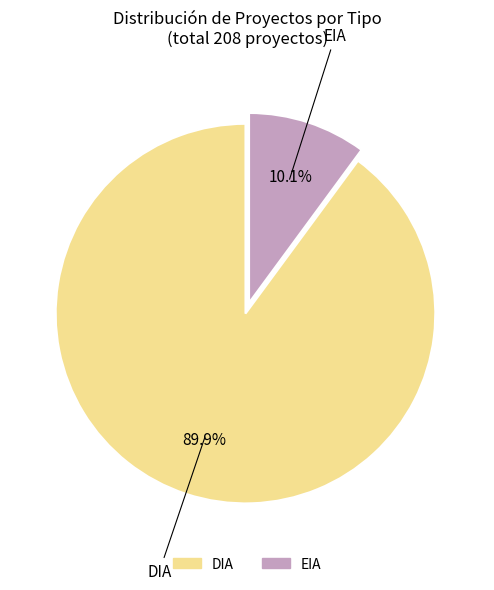

To the nearest percent, what is the difference between the largest and smallest slice percentages?

80%